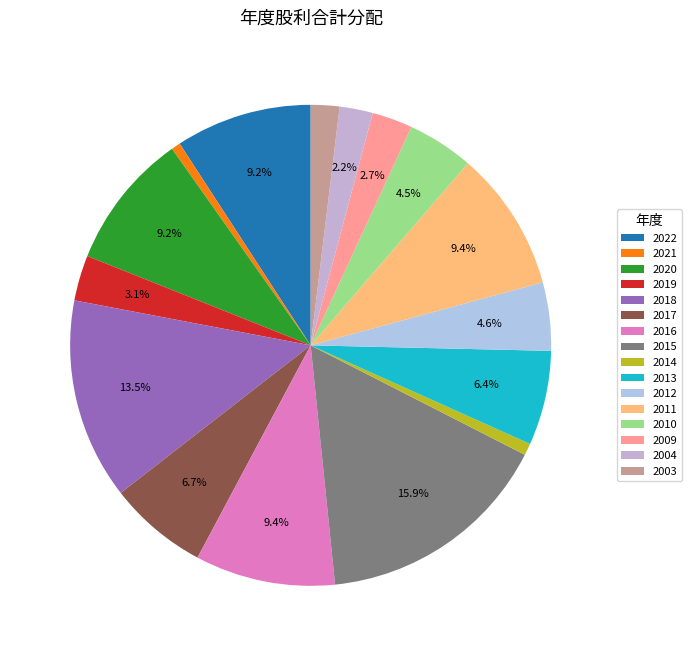

True or false: 2004 accounts for 1% of the total.

False